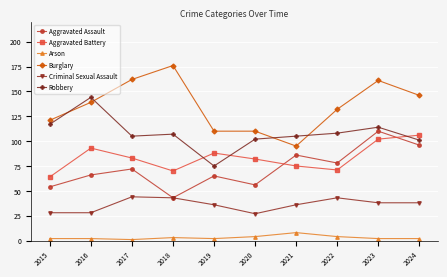

What is the total value across all series at 2016?

472